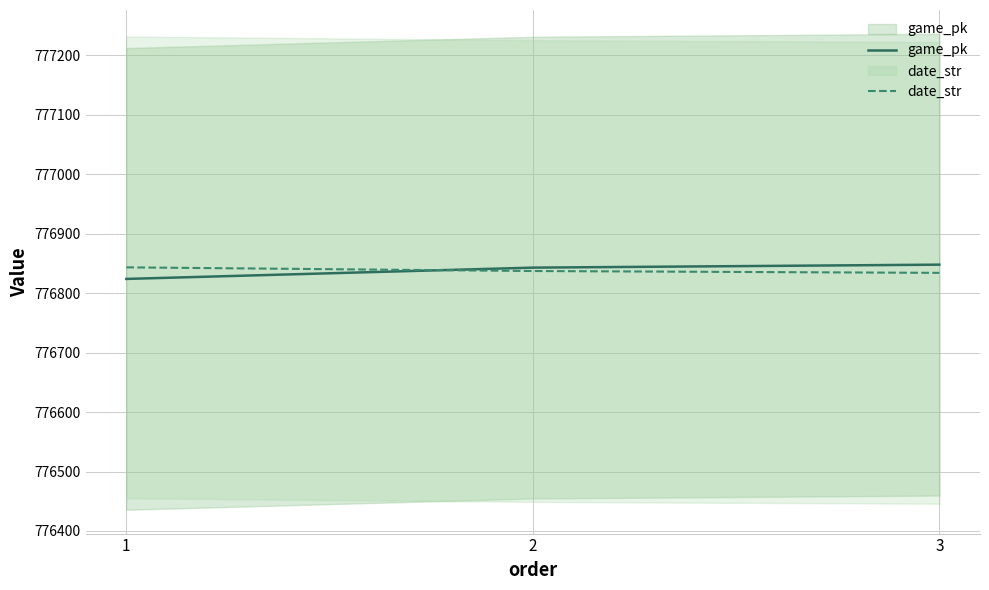

At 1, list the series in order from smallest to largest.

game_pk, date_str